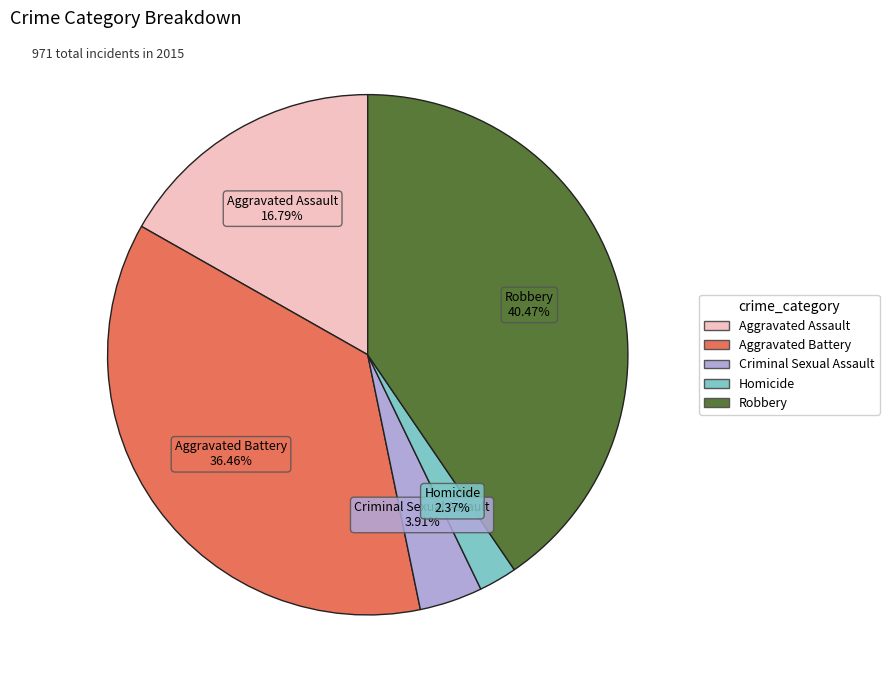

To the nearest percent, what is the difference between the Criminal Sexual Assault and Robbery slice percentages?

37%